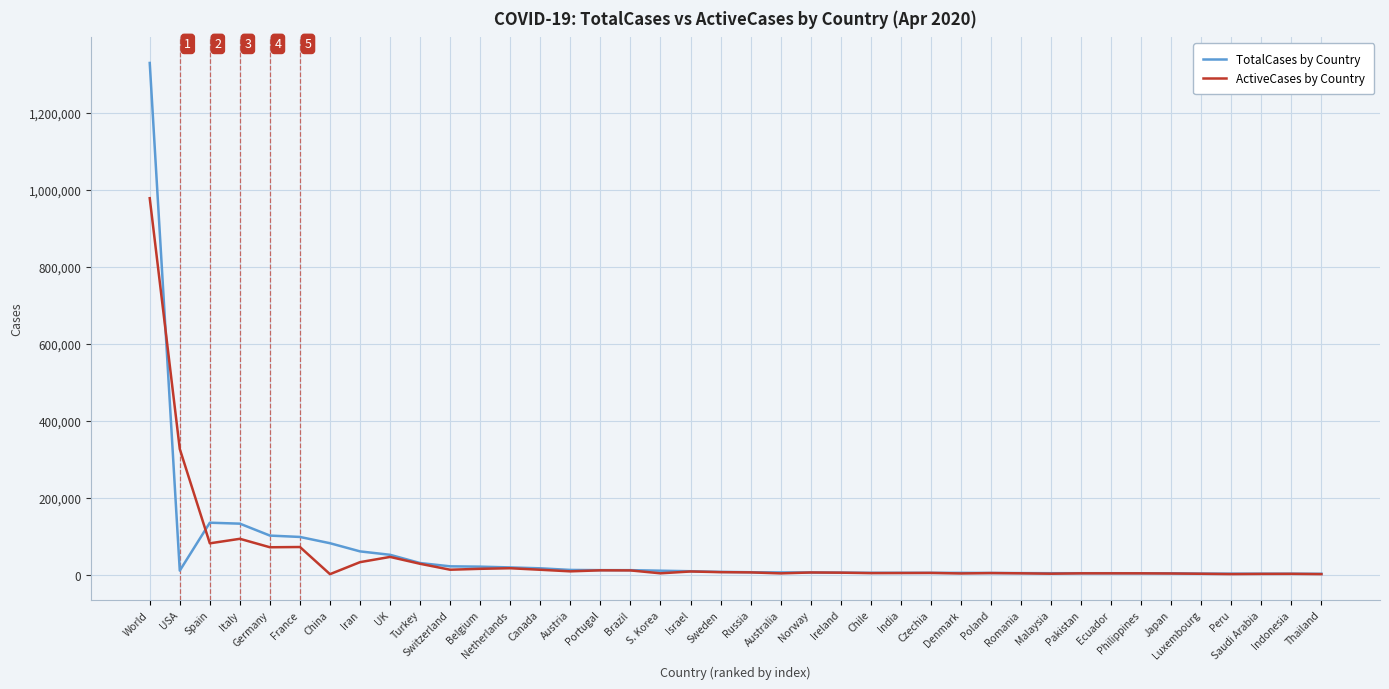

Rank the series at World from lowest to highest value.

ActiveCases by Country, TotalCases by Country